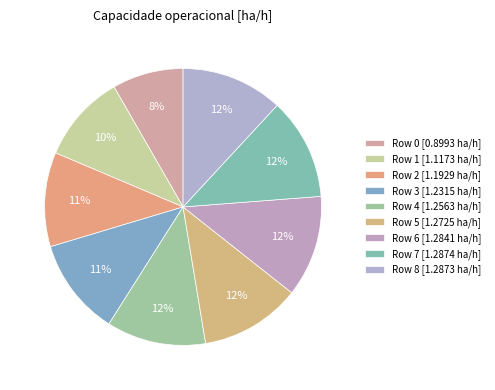

Count the number of slices in the pie.

9